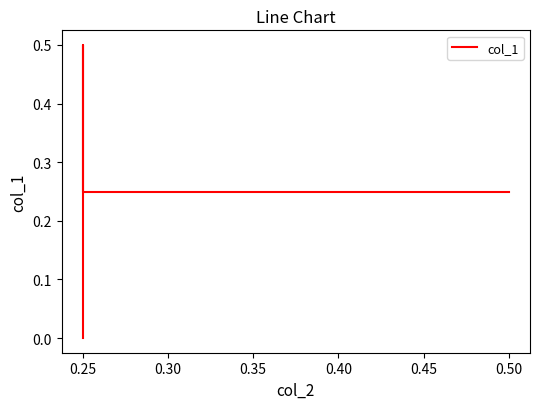

What is the maximum value shown in the chart?

0.5